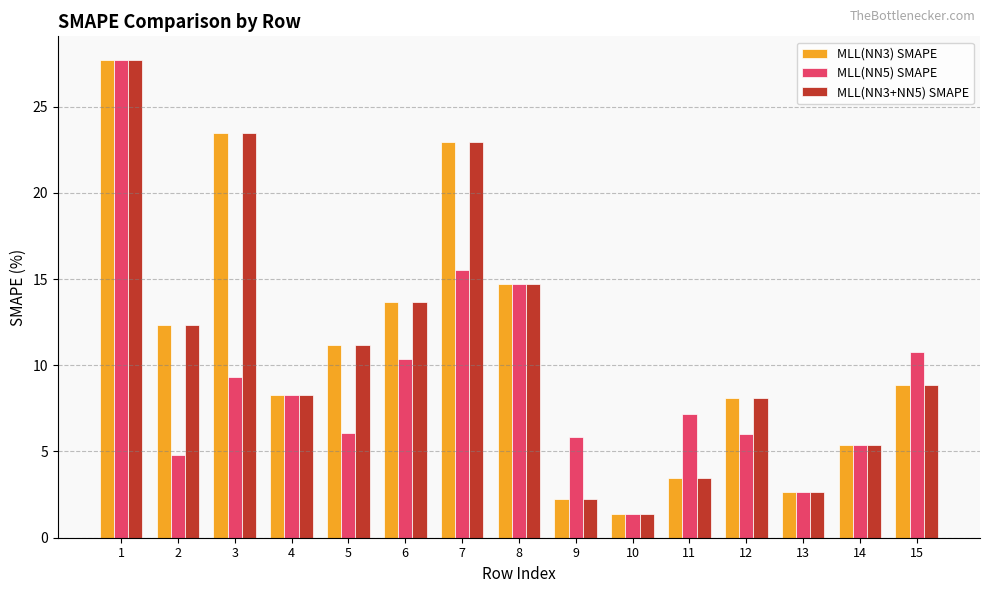

What is the highest value of the MLL(NN3) SMAPE series?

27.7